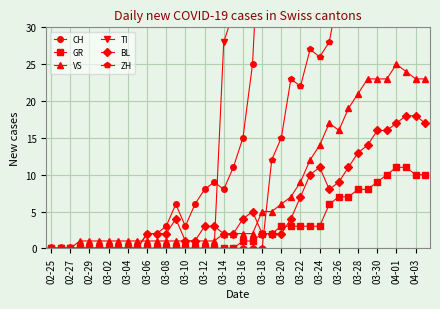

True or false: VS and CH cross at least once.

True